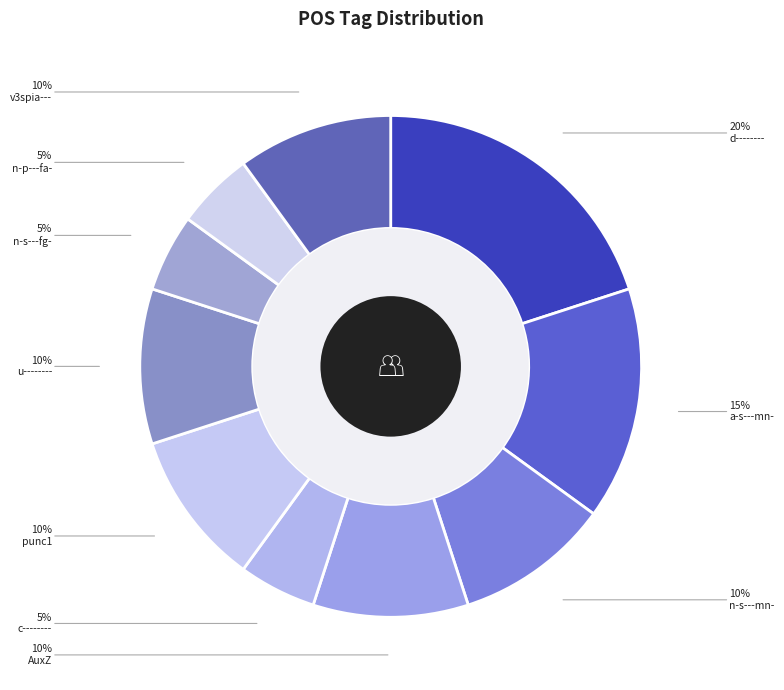

How many slices are in this pie chart?

10